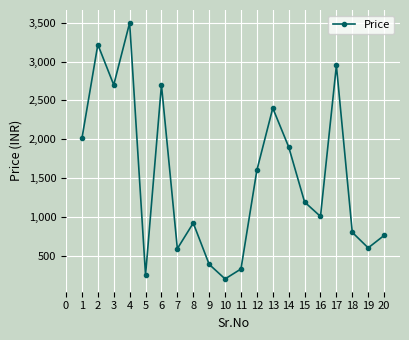

How many lines are shown in the chart?

1